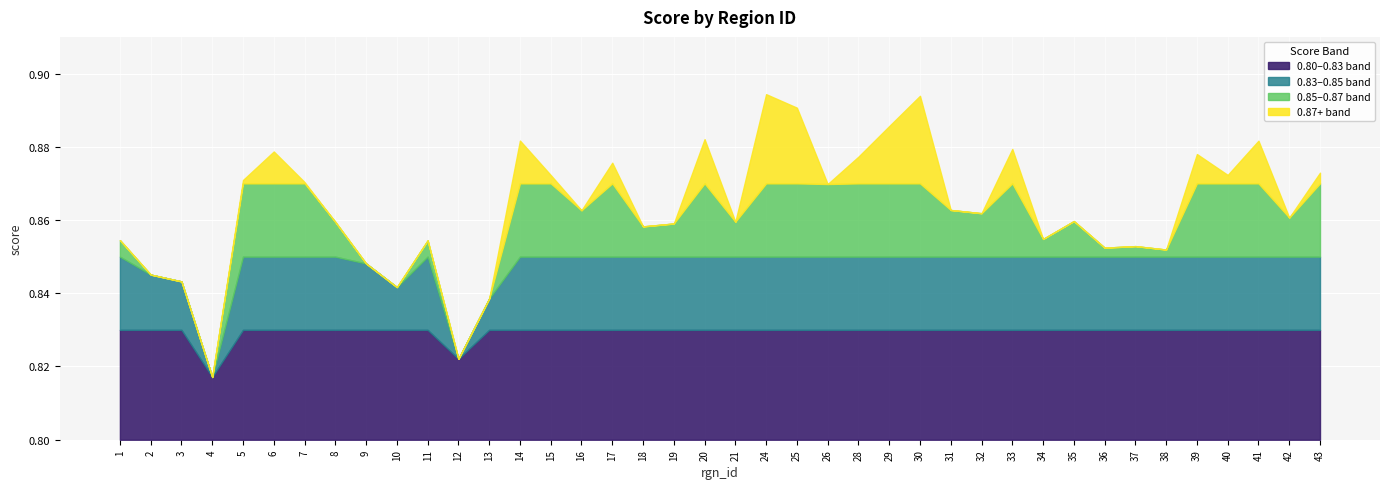

Does the chart display data point markers on the line(s)?

No